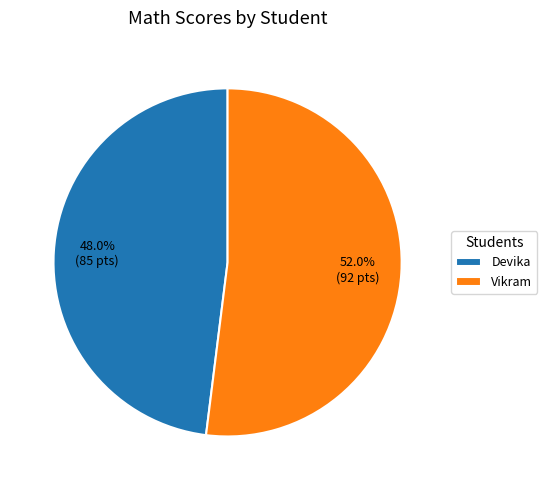

Which category accounts for the majority?

Vikram